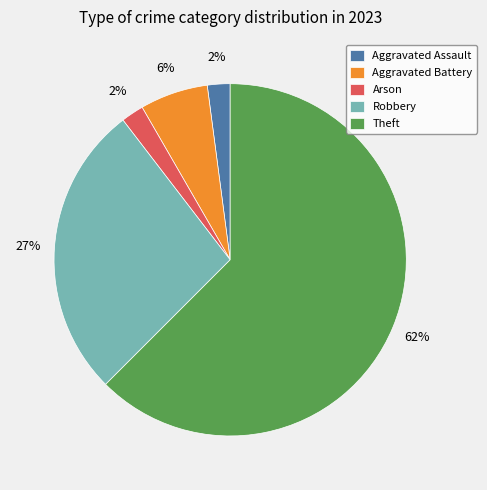

Do Aggravated Assault and Theft together represent more than half of the pie?

Yes